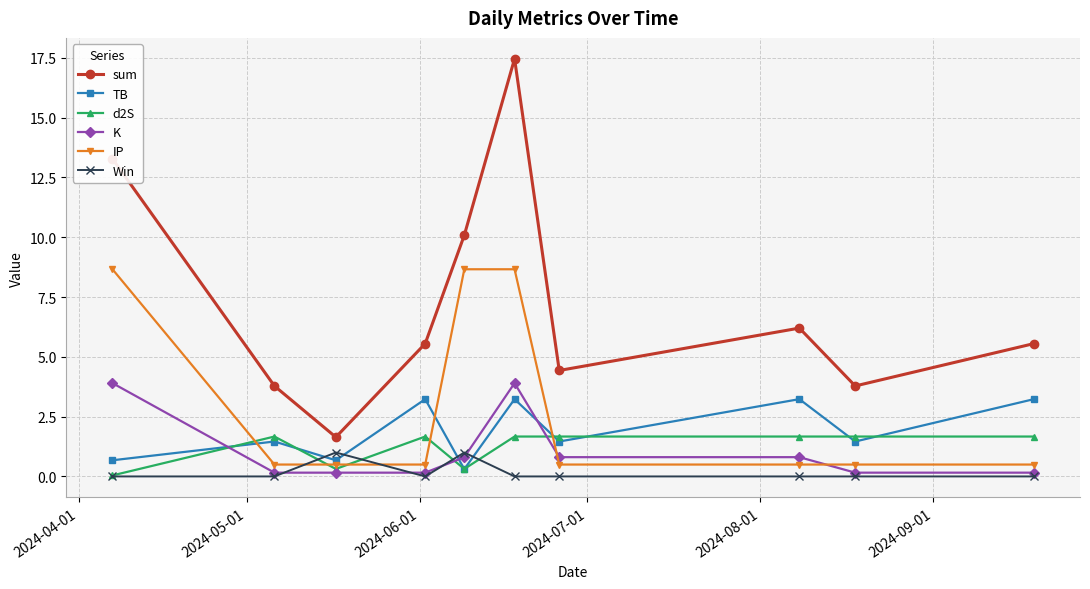

How many Win values are between 0 and 1?

10